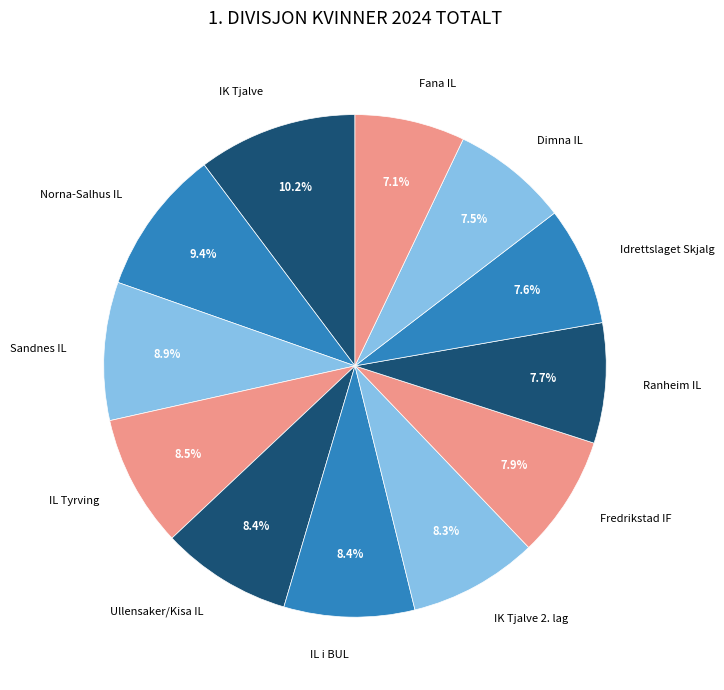

Does Idrettslaget Skjalg account for over 50% of the chart?

No